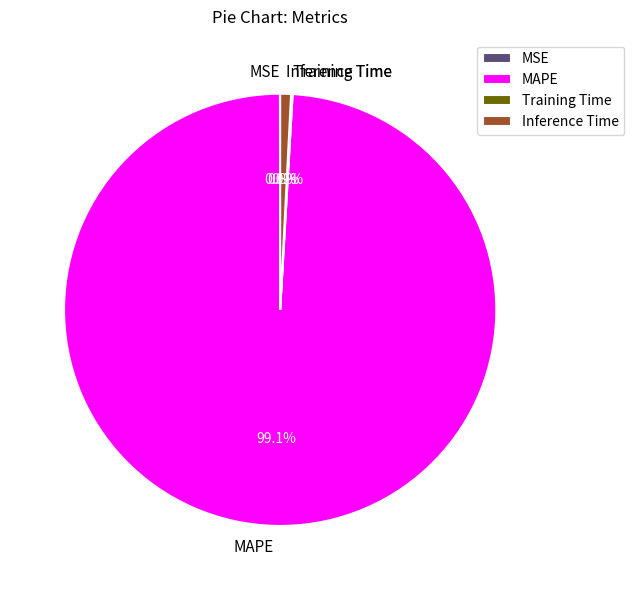

Which has a higher value, MAPE or Inference Time?

MAPE